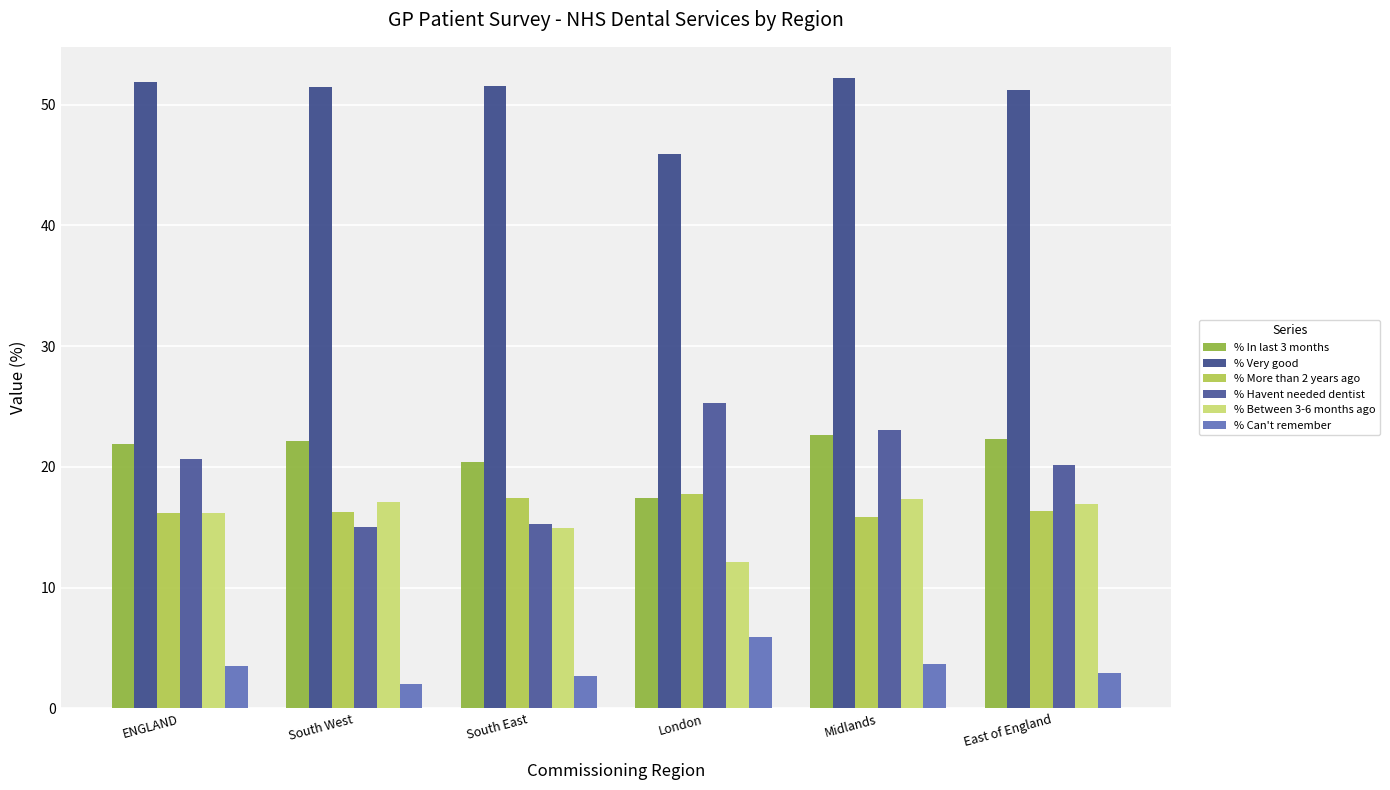

Which series has the largest range (max minus min)?

% Havent needed dentist